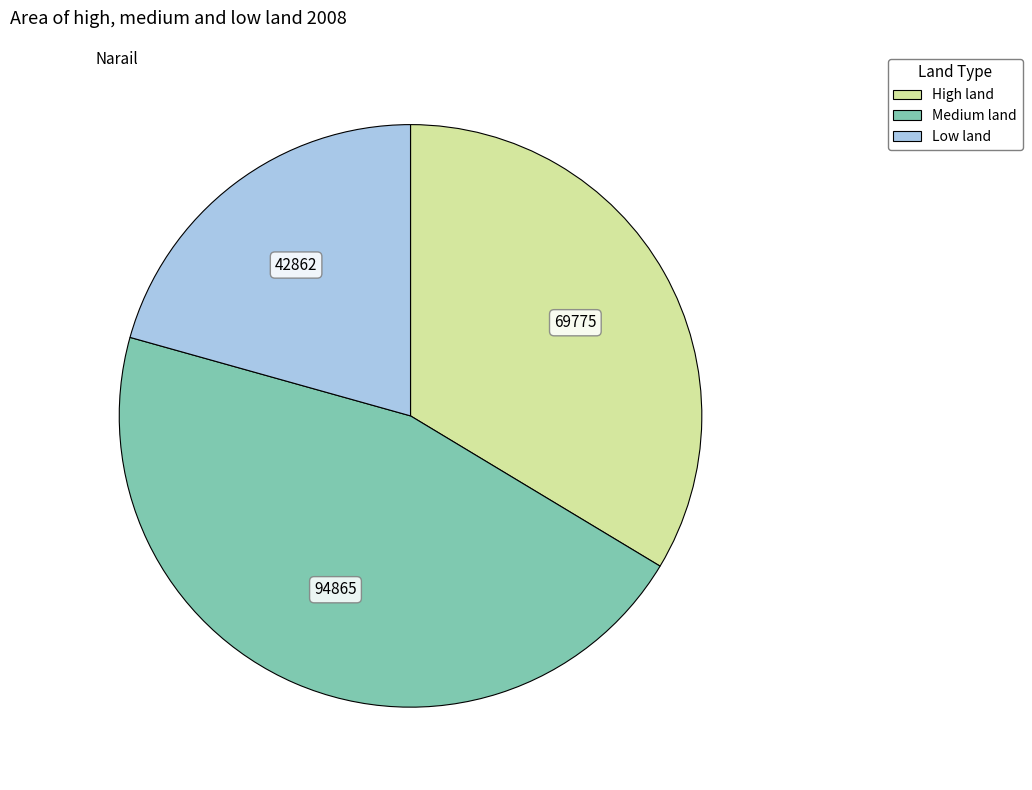

How many slices are in this pie chart?

3